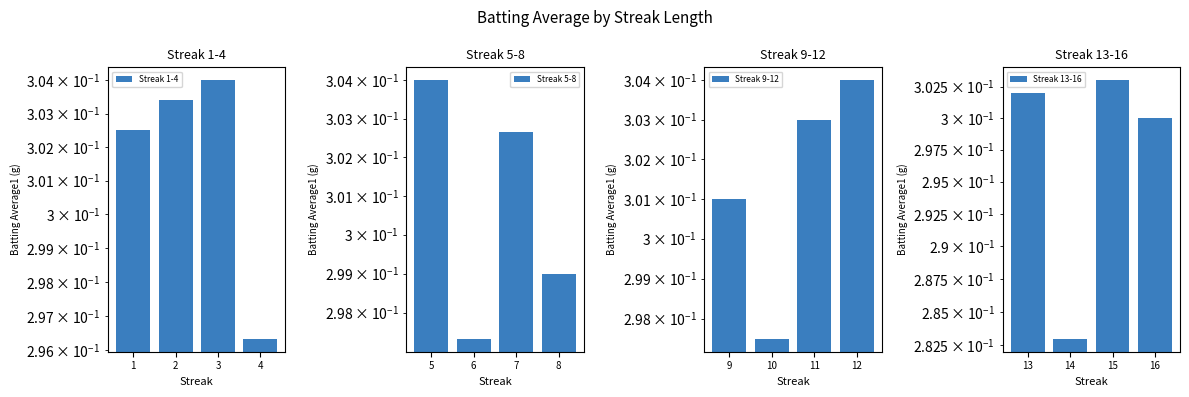

How many series are shown in this chart?

4